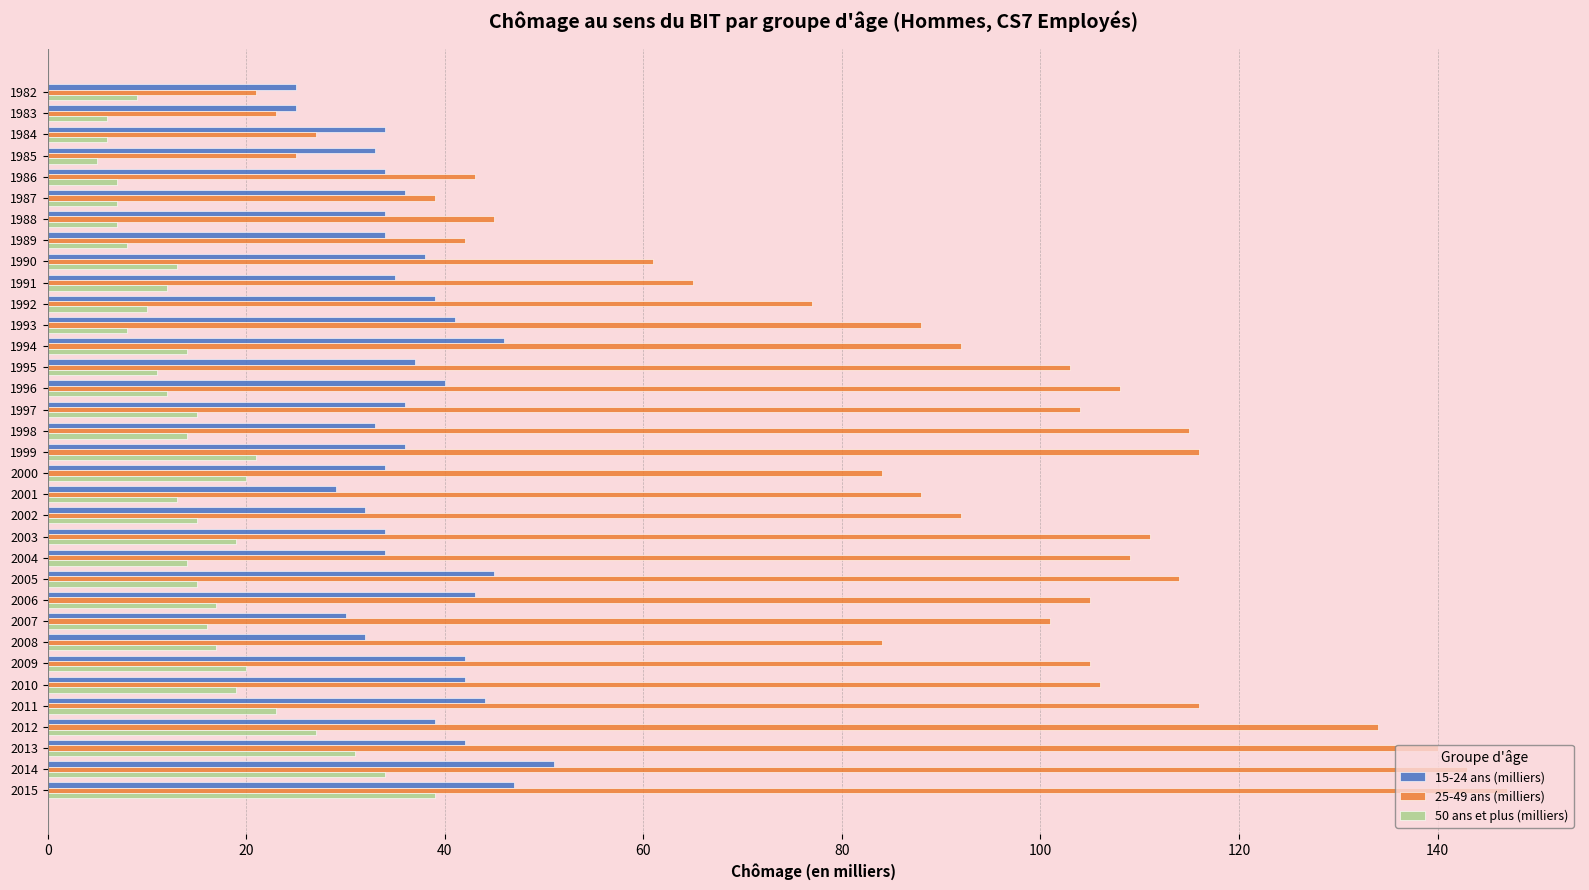

At which category is the sum across all series the highest?

2015